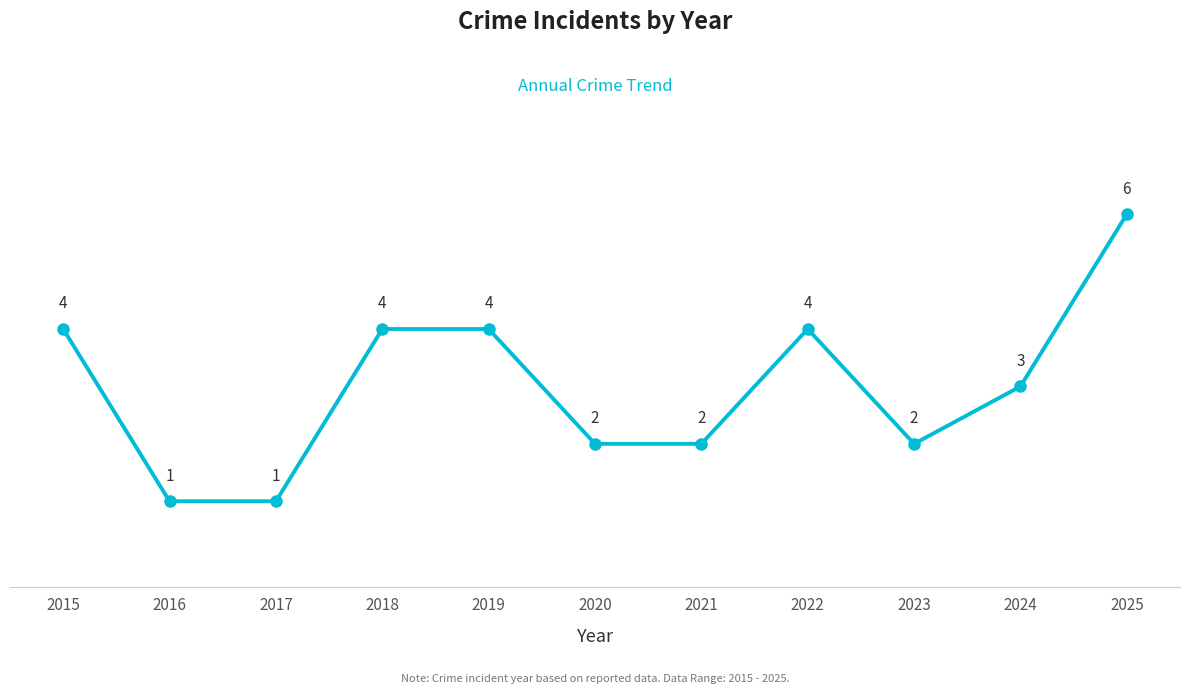

Is it true that the value at 2017 is 1?

True